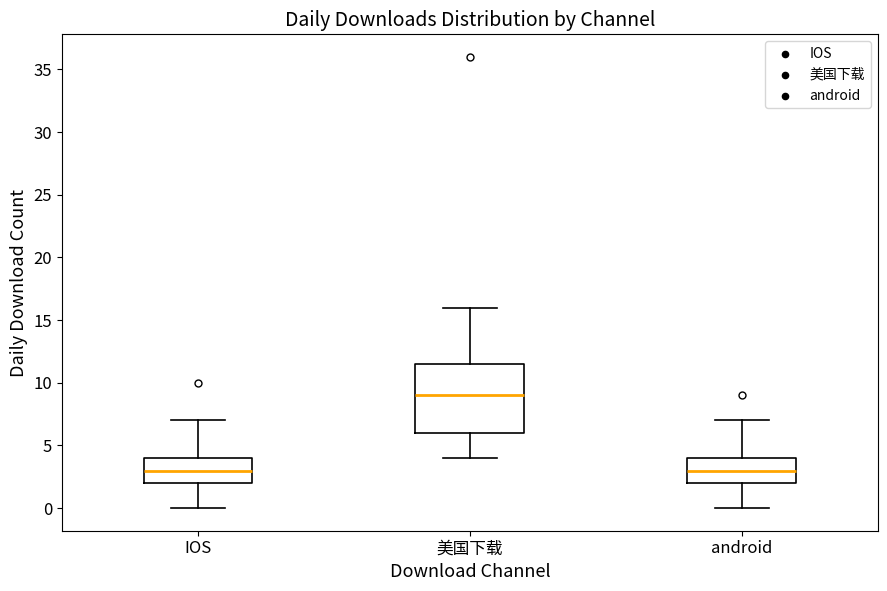

Where does the upper whisker of the box for 美国下载 end on the y-axis? The values are not printed on the chart, so give them approximately, as read against the axis.

16.0